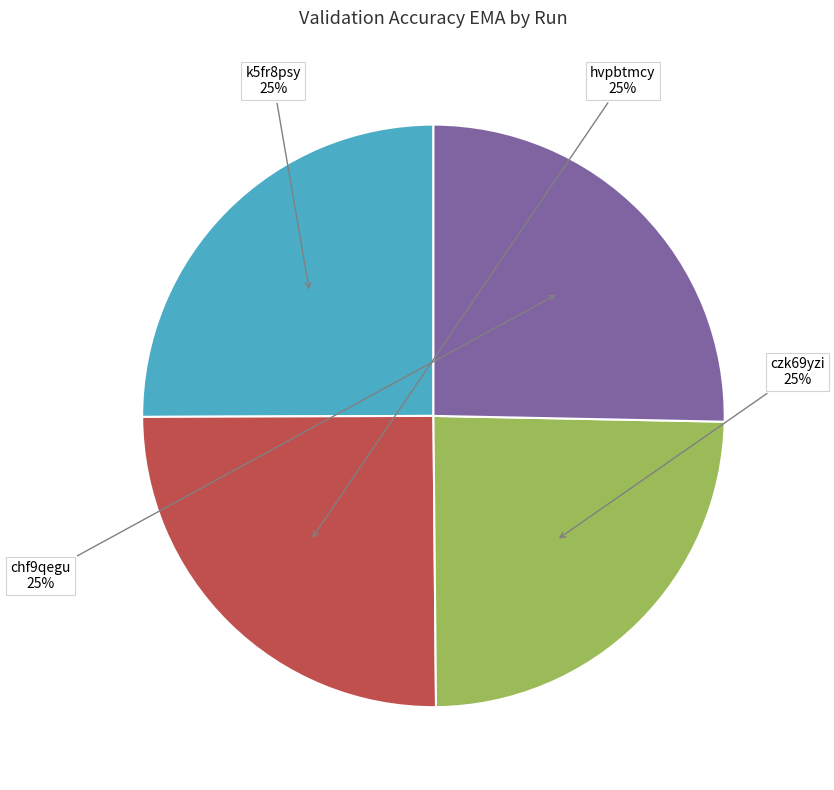

To the nearest percent, what is the average slice percentage?

25%